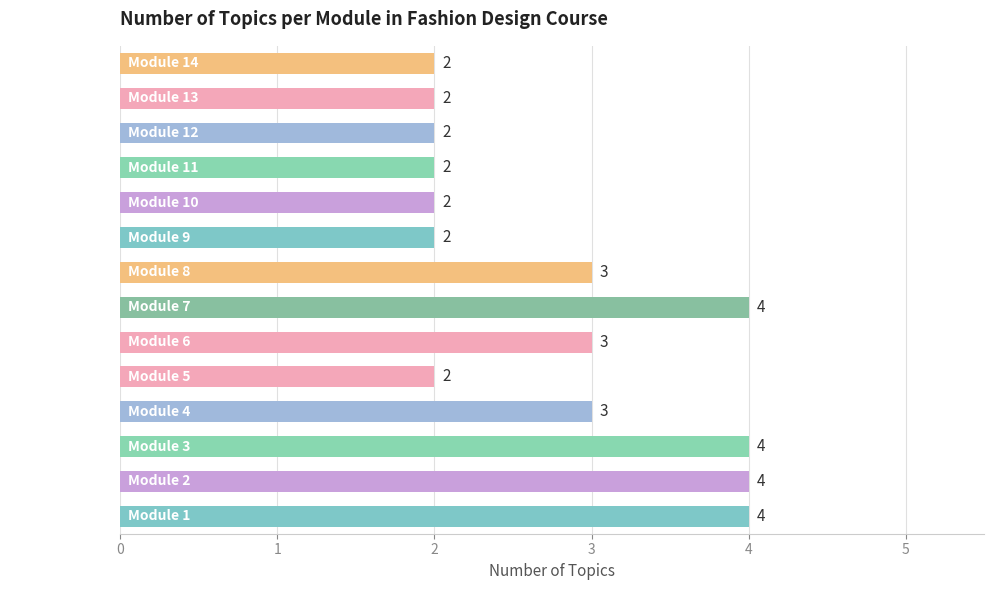

What is the greatest value displayed?

4